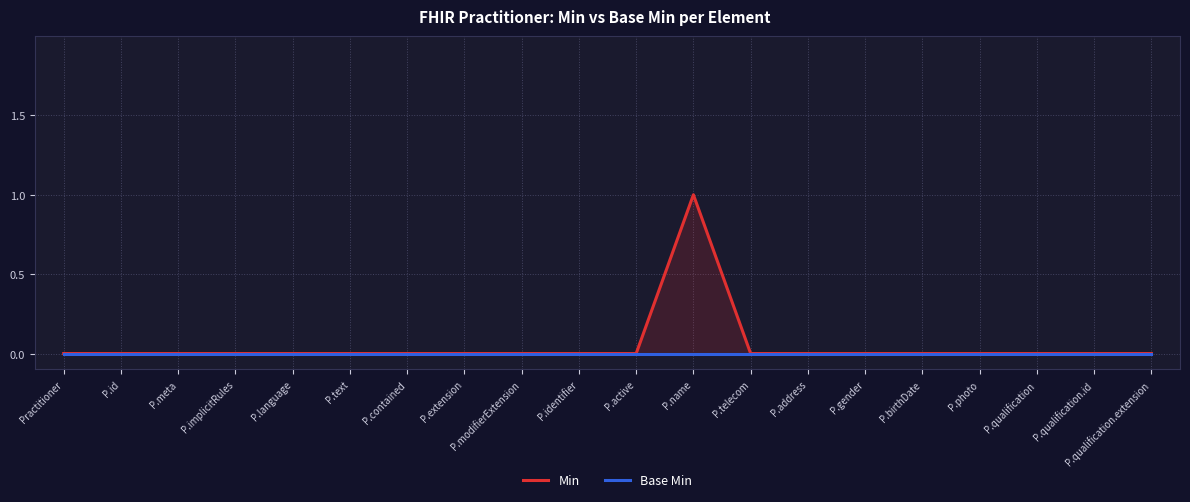

Reading right to left, transcribe all the data shown in this chart.

Min: P.qualification.extension=0	P.qualification.id=0	P.qualification=0	P.photo=0	P.birthDate=0	P.gender=0	P.address=0	P.telecom=0	P.name=1	P.active=0	P.identifier=0	P.modifierExtension=0	P.extension=0	P.contained=0	P.text=0	P.language=0	P.implicitRules=0	P.meta=0	P.id=0	Practitioner=0
Base Min: P.qualification.extension=0	P.qualification.id=0	P.qualification=0	P.photo=0	P.birthDate=0	P.gender=0	P.address=0	P.telecom=0	P.name=0	P.active=0	P.identifier=0	P.modifierExtension=0	P.extension=0	P.contained=0	P.text=0	P.language=0	P.implicitRules=0	P.meta=0	P.id=0	Practitioner=0